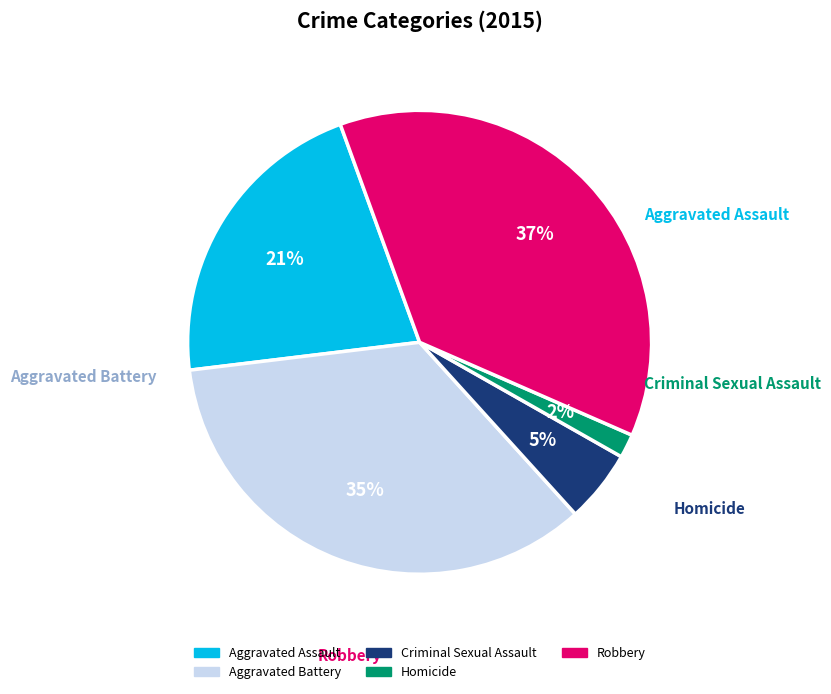

What is the change in value from Criminal Sexual Assault to Robbery?

+291